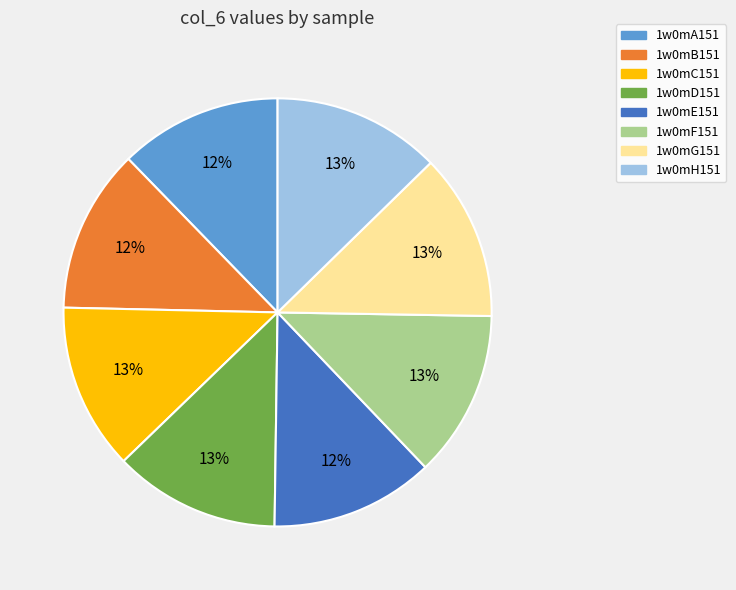

Does any single category account for the majority?

No